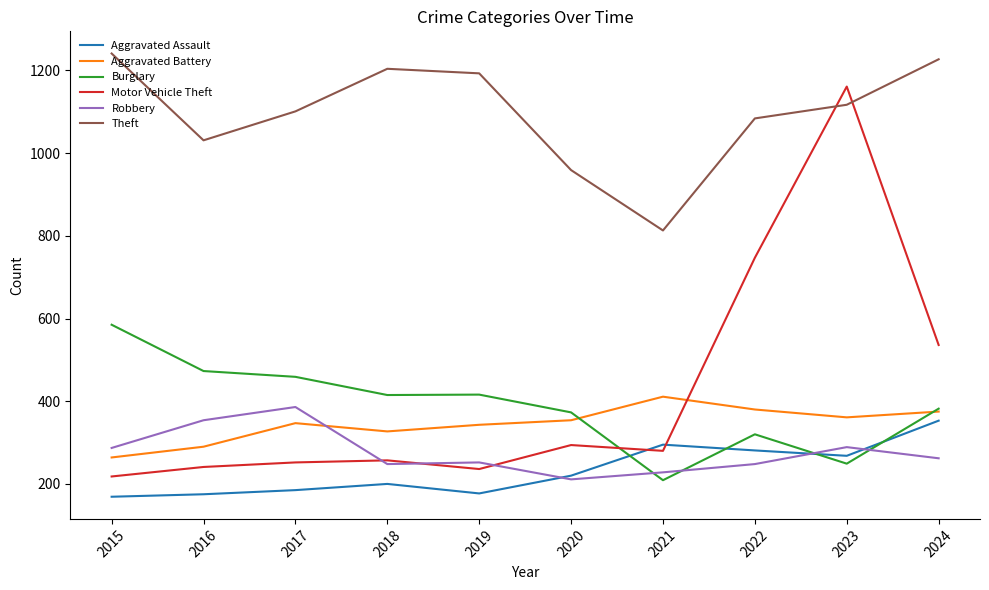

True or false: Burglary and Aggravated Assault intersect in this chart.

True